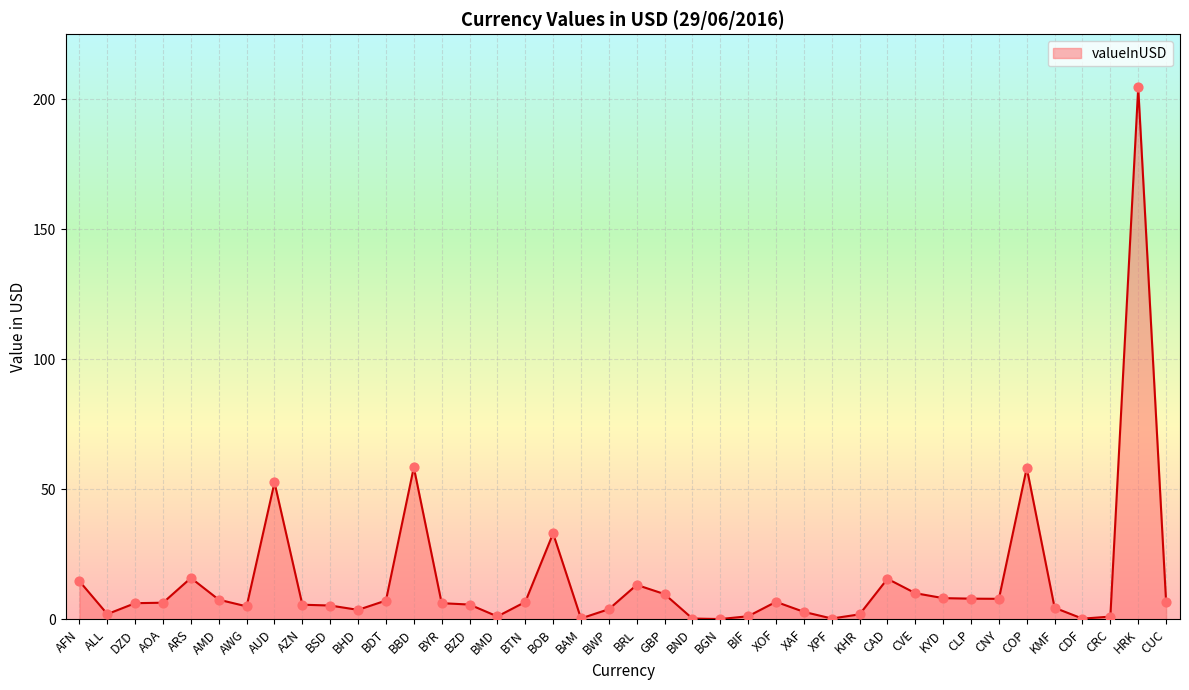

Between ALL and CLP, which is larger?

CLP